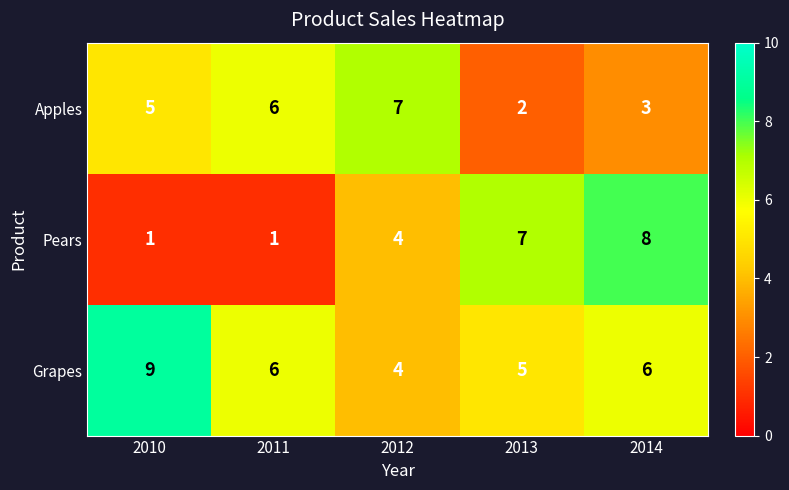

At 2010, list the series in order from smallest to largest.

Pears, Apples, Grapes